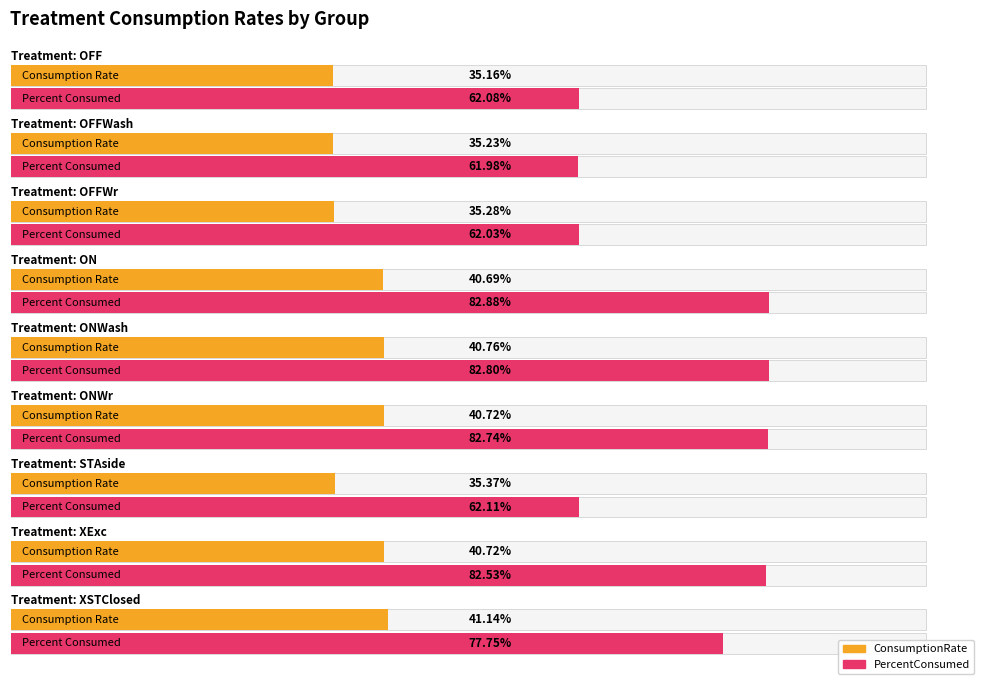

At which label does PercentConsumed reach its peak?

ON